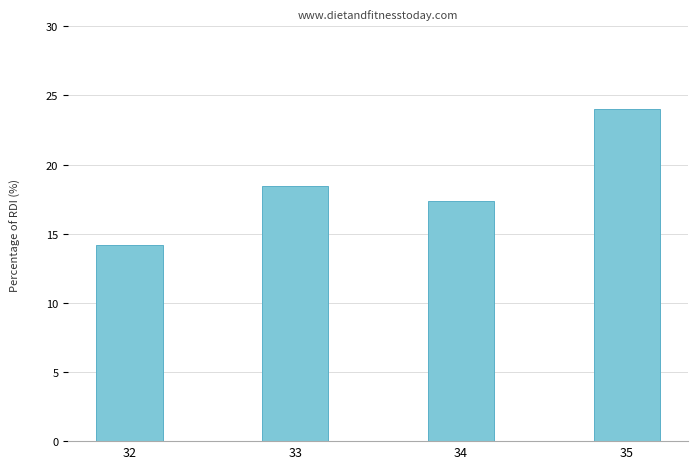

Approximately how many times larger is the value at 34 compared to 35?

0.7